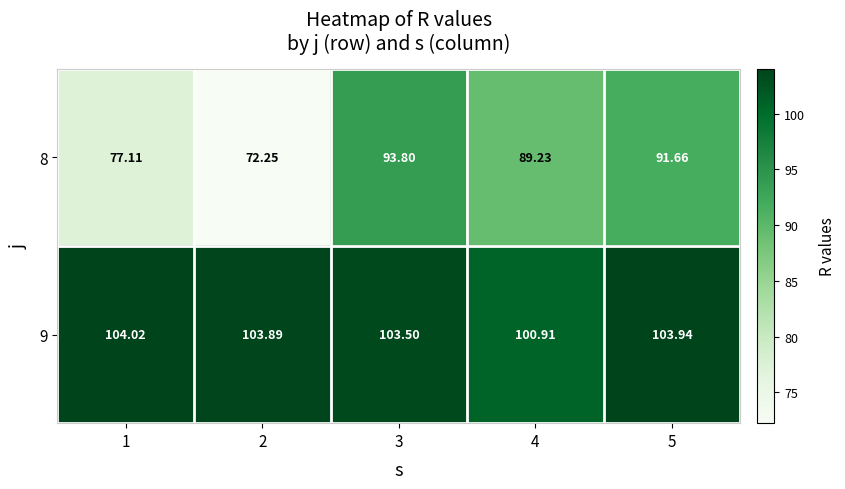

Is the value of 9 at 5 greater than the value of 8 at 2?

Yes